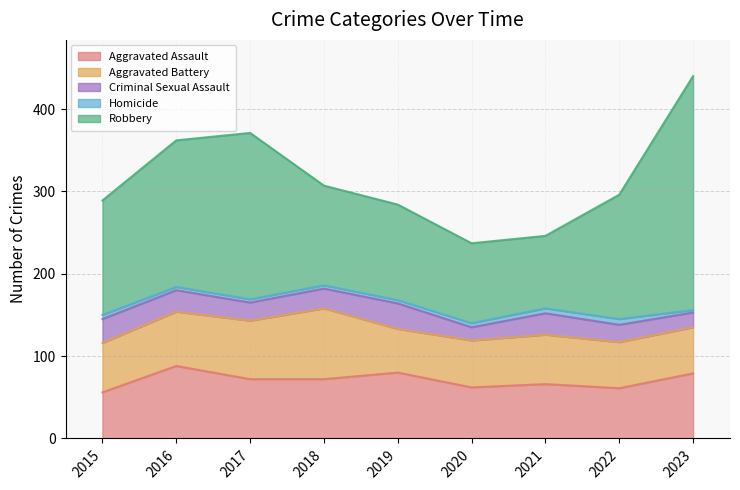

Is the value of Homicide at 2015 greater than the value of Robbery at 2020?

No